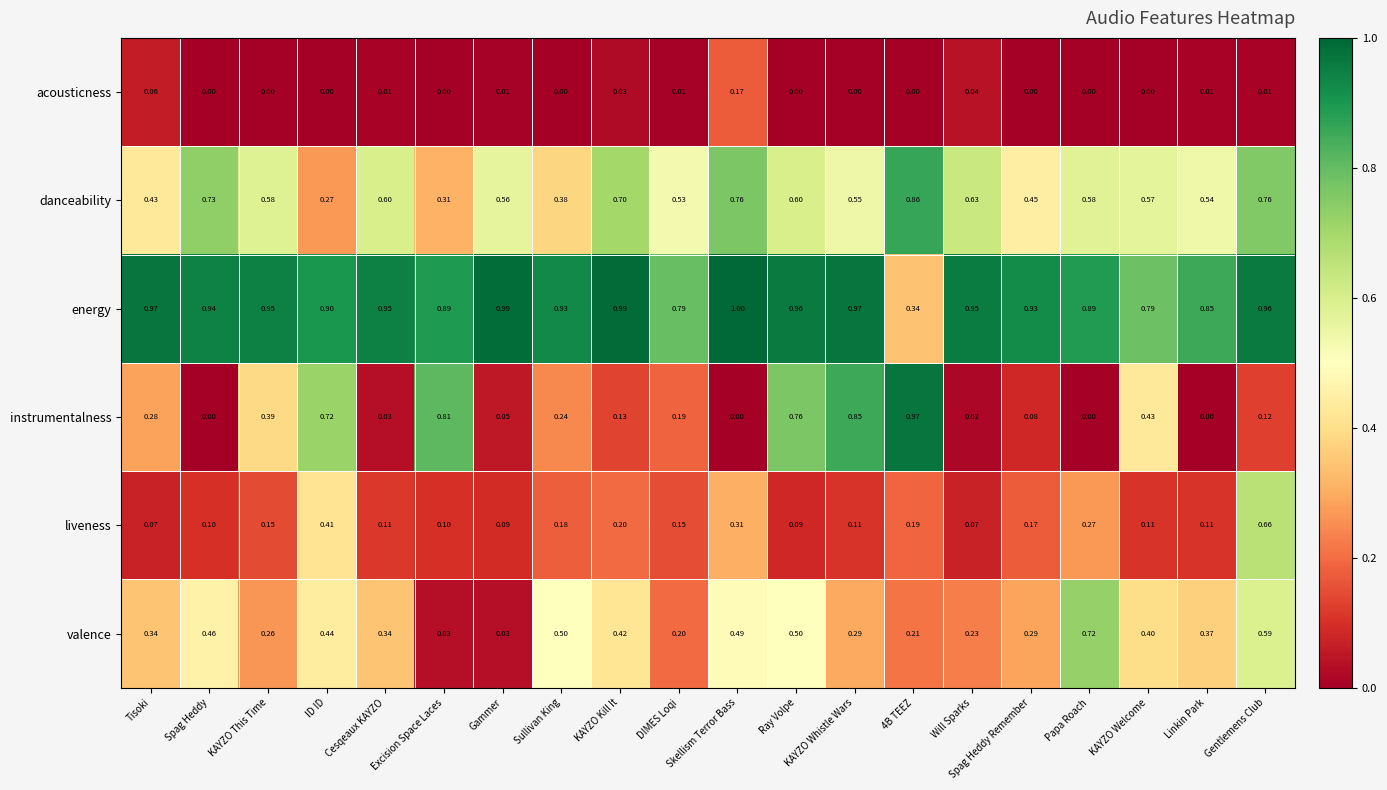

Is the value of liveness at KAYZO This Time greater than the value of instrumentalness at Skellism Terror Bass?

Yes